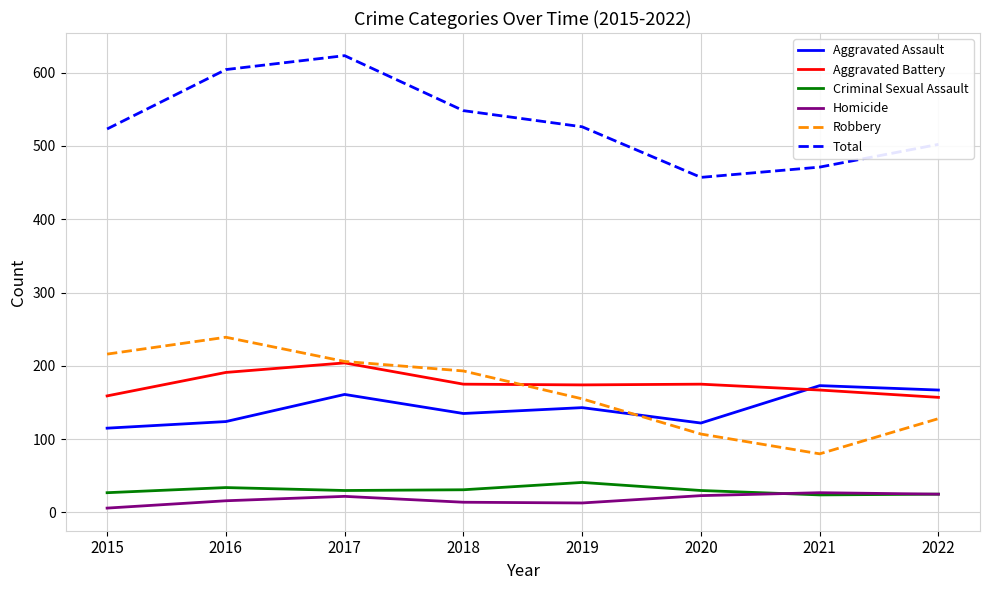

The Aggravated Assault series shows 167 at 2022. True or false?

True